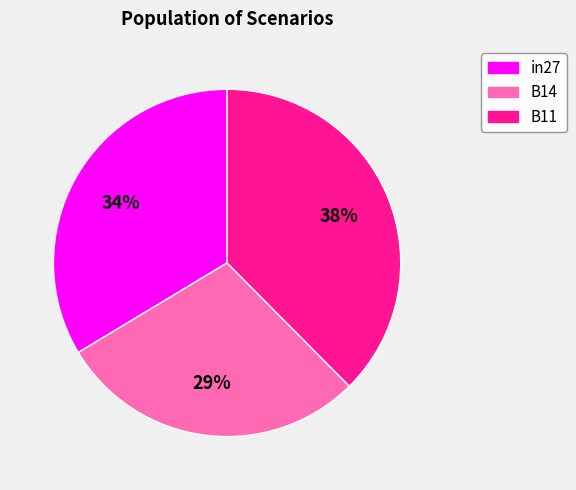

Is B14 the majority of the pie?

No